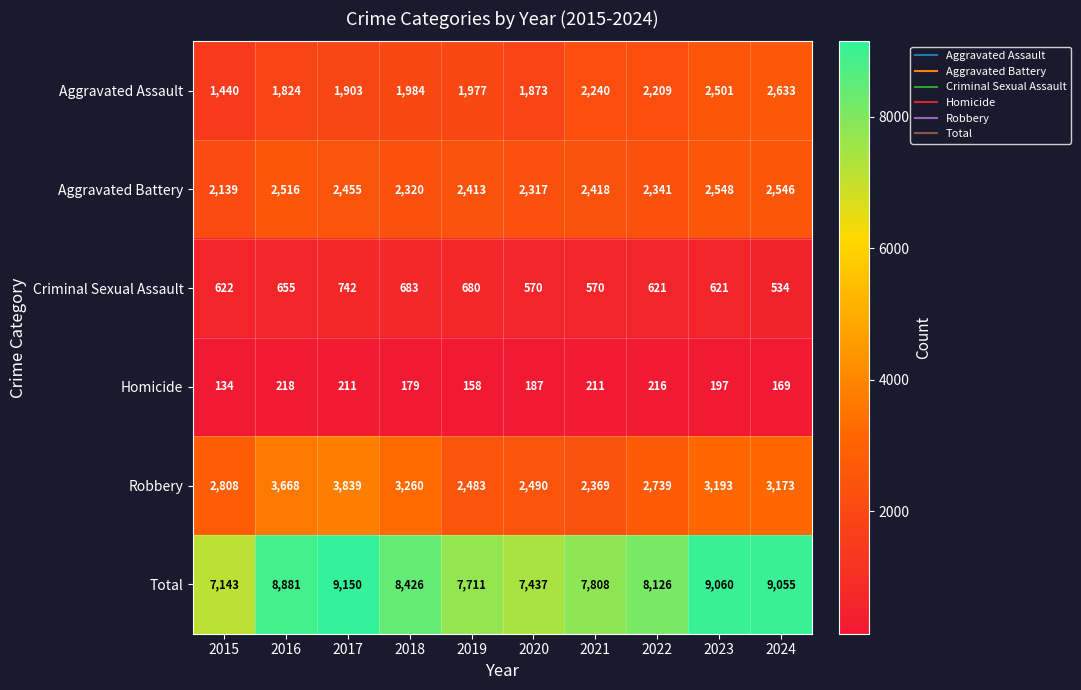

How many distinct data groups are displayed?

6